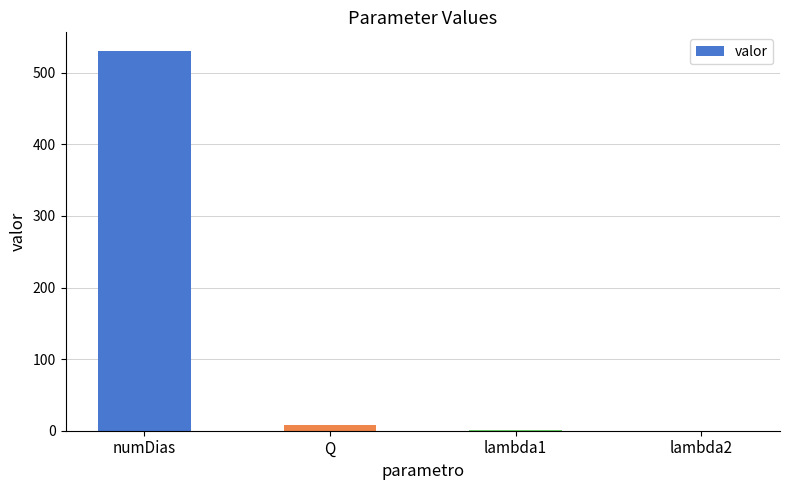

What is the sum of all values?

539.0